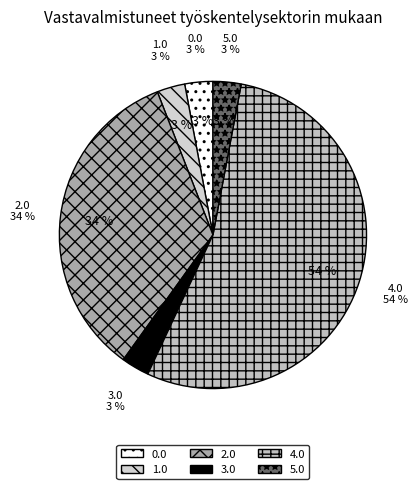

True or false: 4.2 accounts for 0% of the total.

True